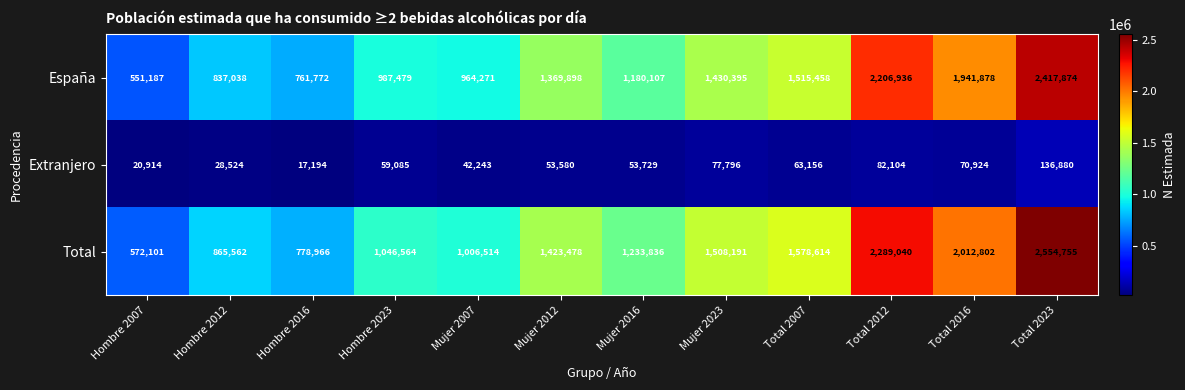

At which category is the sum across all series the highest?

Total 2023